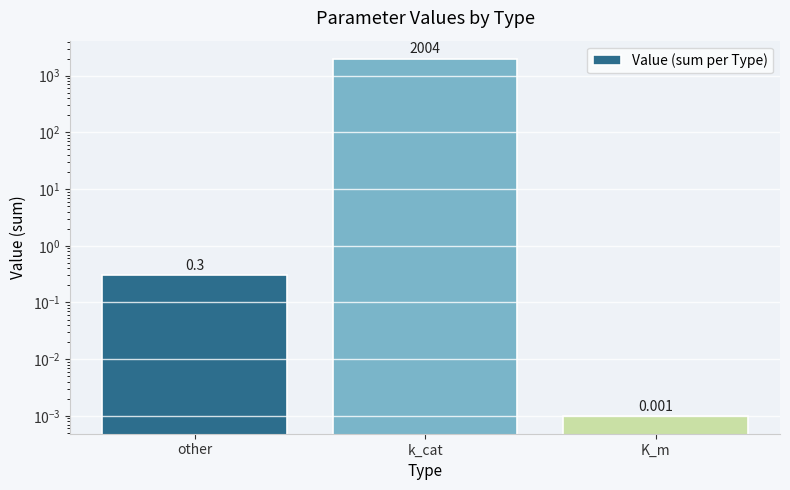

What is the label of the 2nd bar from the right?

k_cat